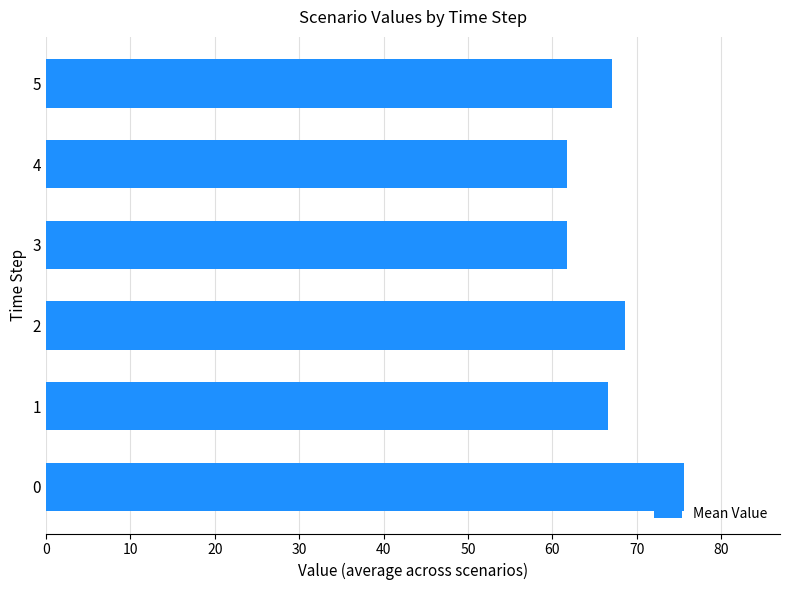

How many data points are less than 67?

3